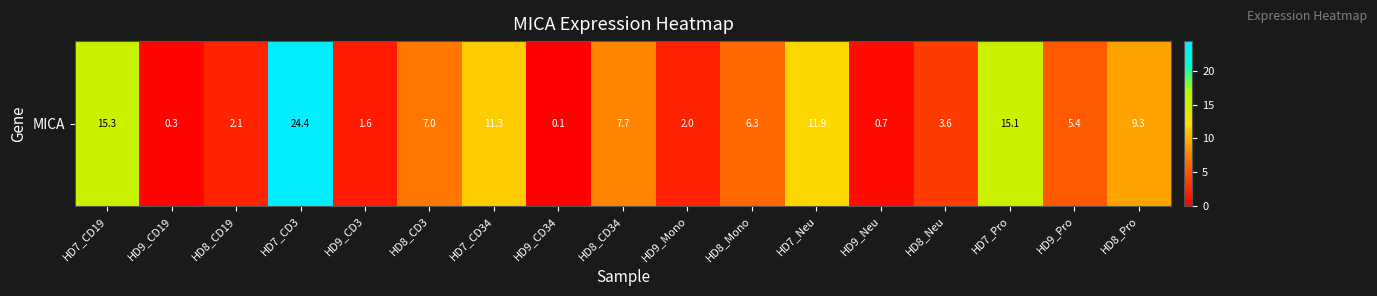

What is the ratio of the value at HD8_CD34 to the value at HD7_Pro?

0.5